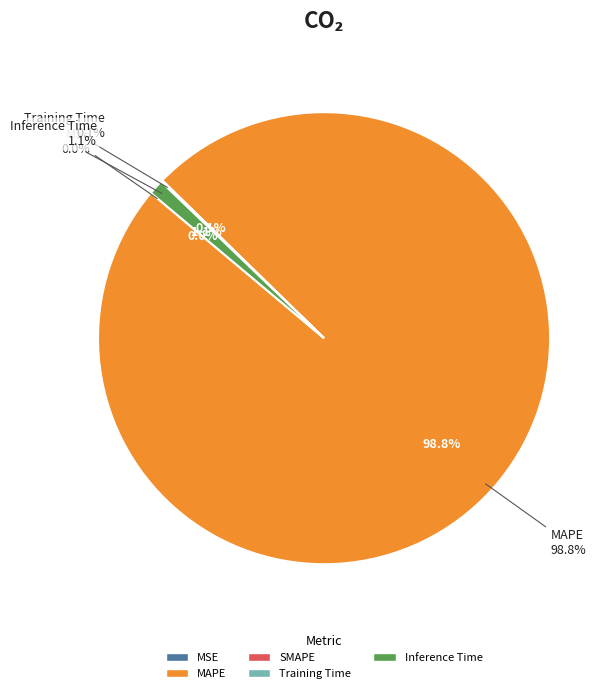

To the nearest percent, what is the difference between the Training Time and Inference Time slice percentages?

1%